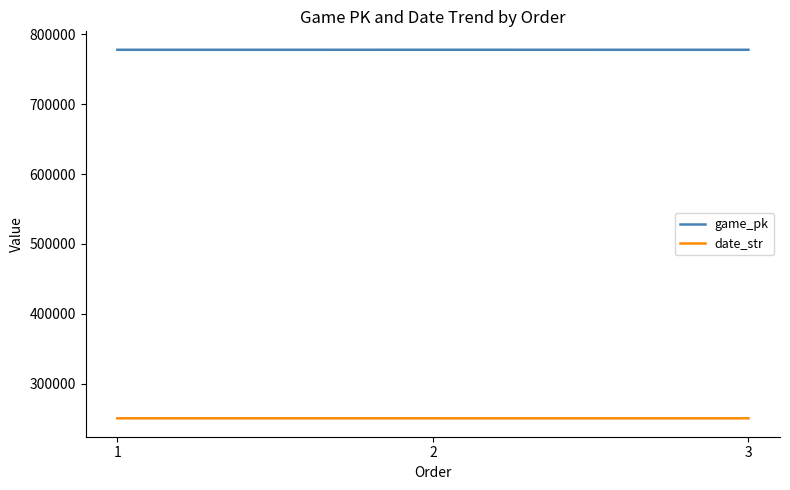

Rank the series by their average value, from lowest to highest.

date_str, game_pk